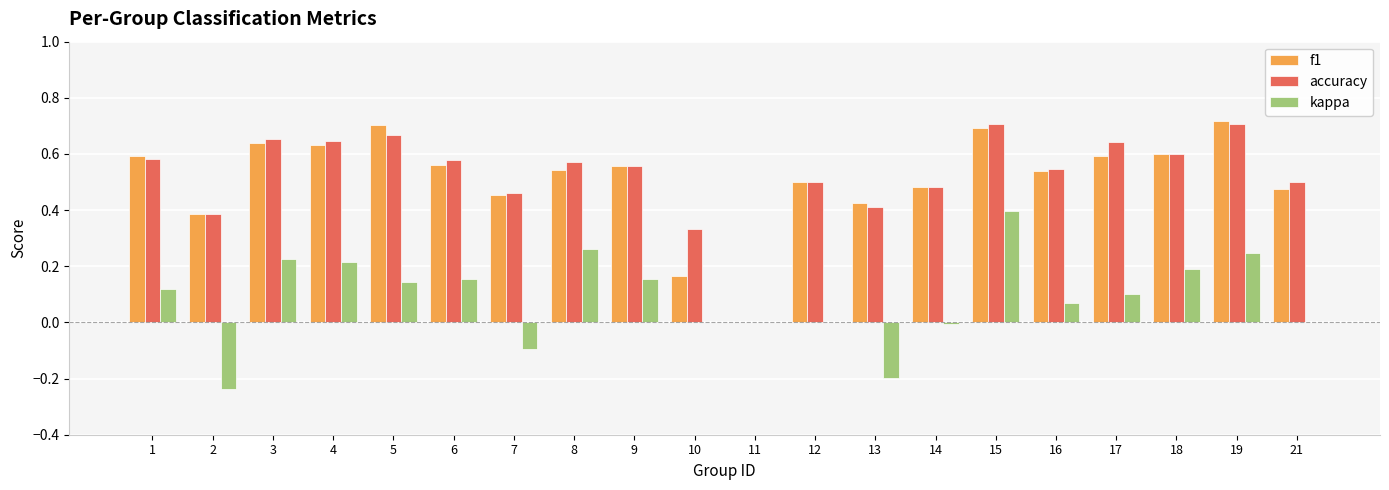

What is the sum of all kappa values?

1.7